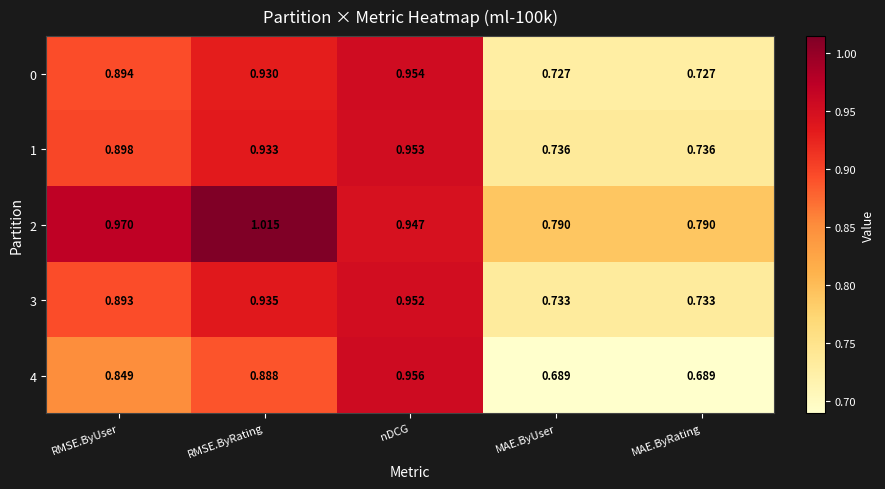

Rank the series by their maximum value, from highest to lowest.

2, 4, 0, 1, 3